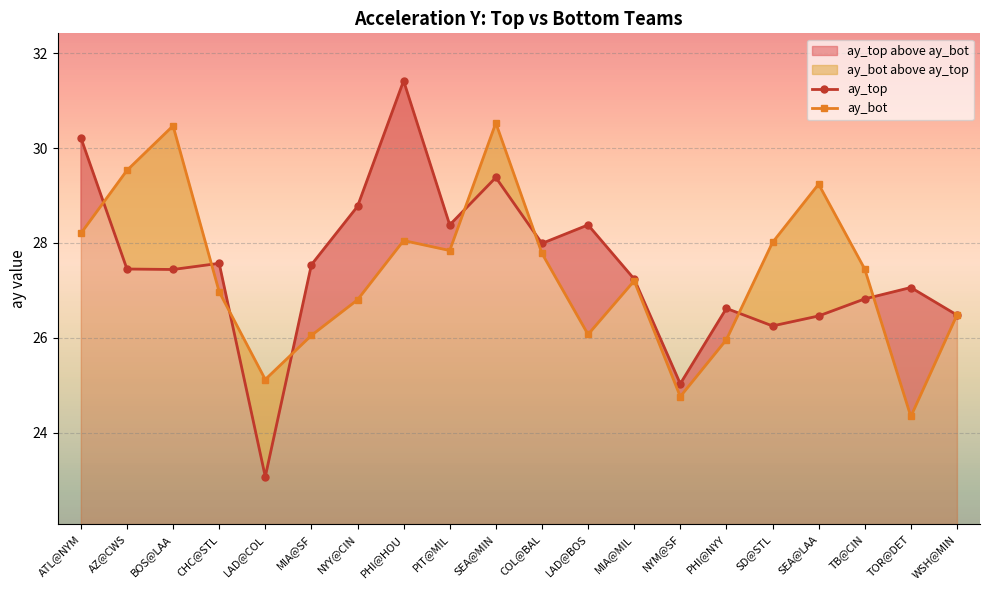

Is it true that ay_bot equals 28.0 at SD@STL?

True